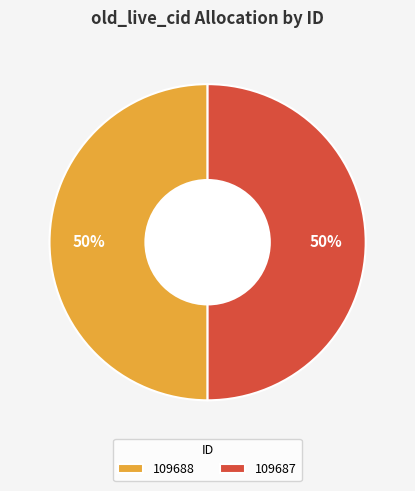

To the nearest percent, what portion does 109687 represent?

50%